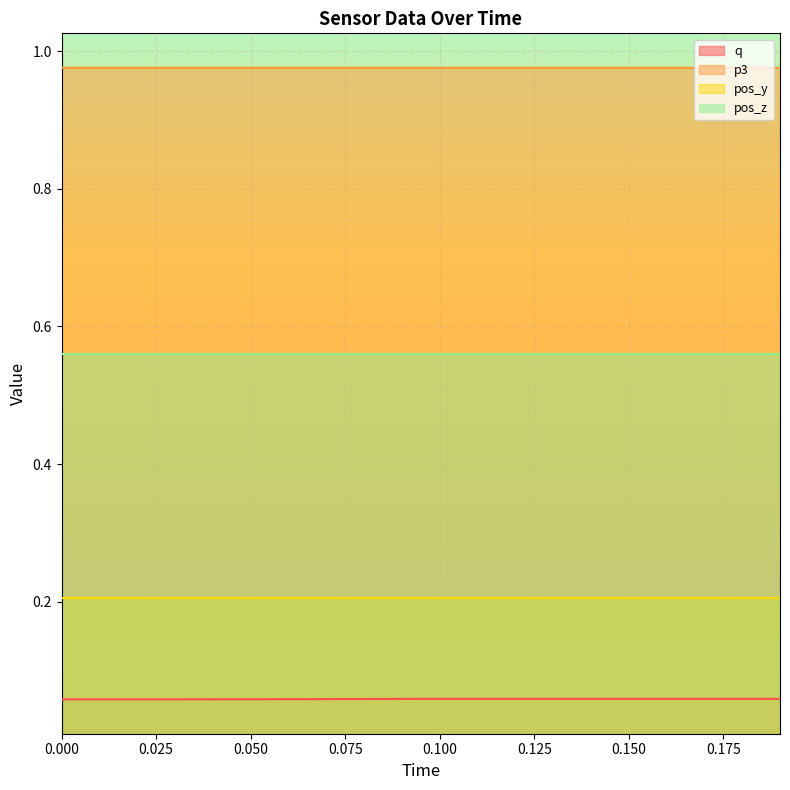

What is the minimum value shown in the chart?

0.1